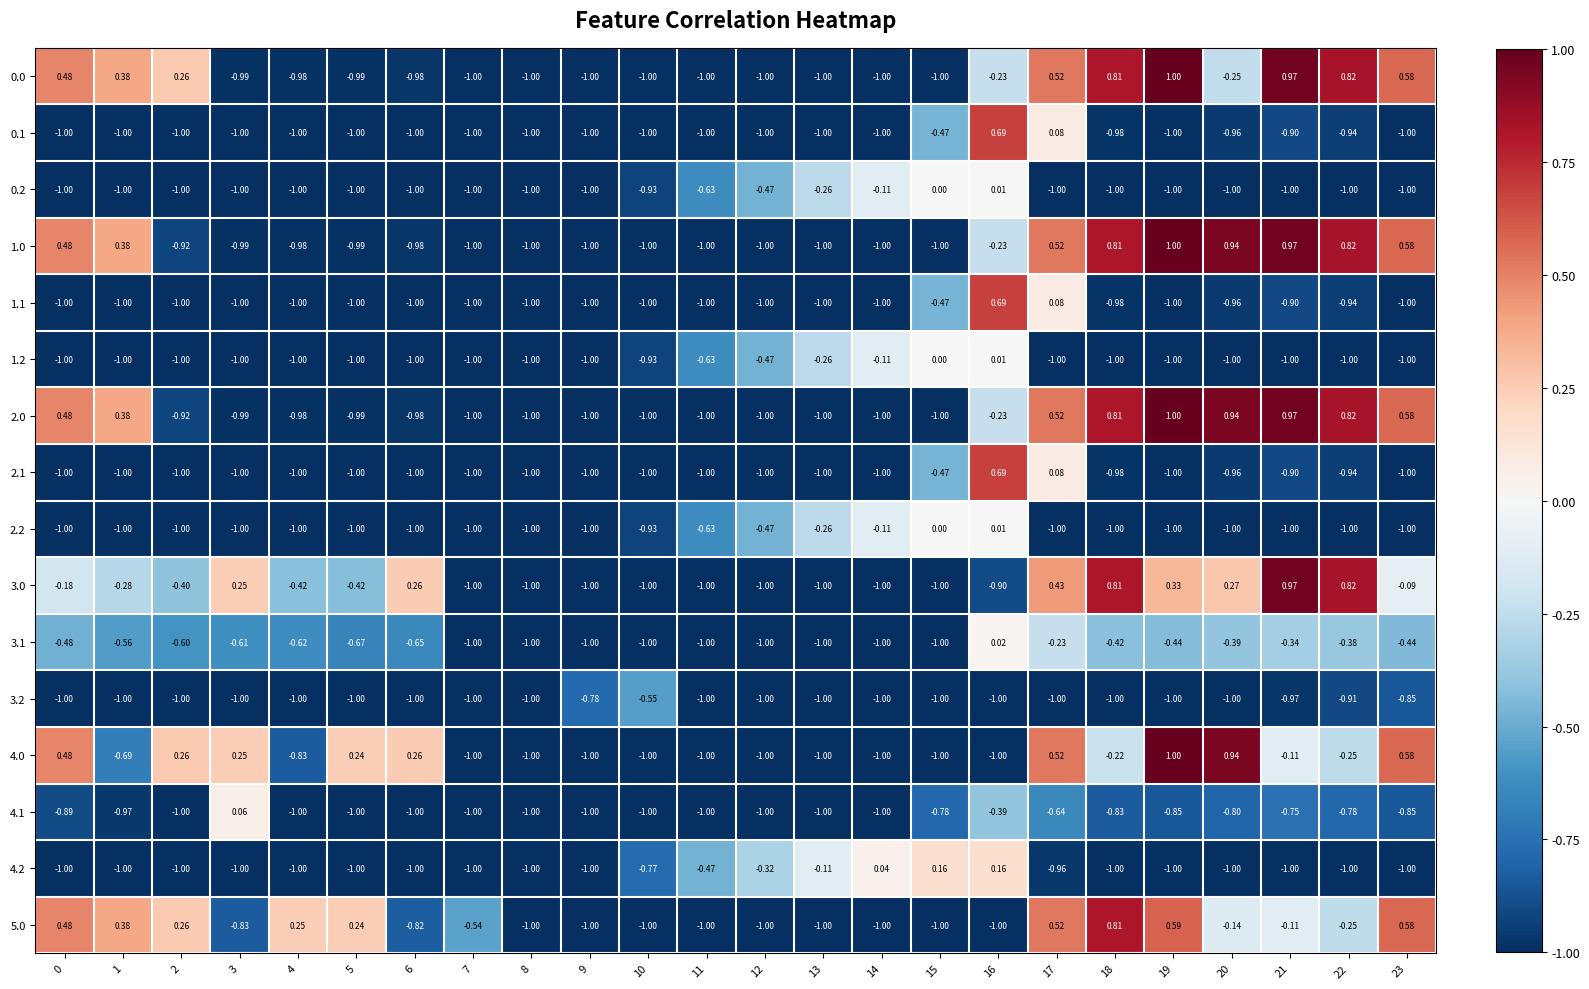

Is the value of 3.1 at 22 greater than the value of 2.2 at 5?

Yes